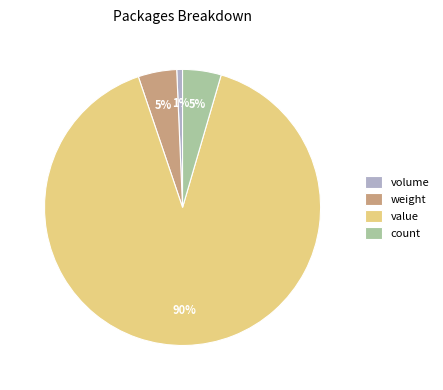

To the nearest percent, what is the average slice percentage?

25%